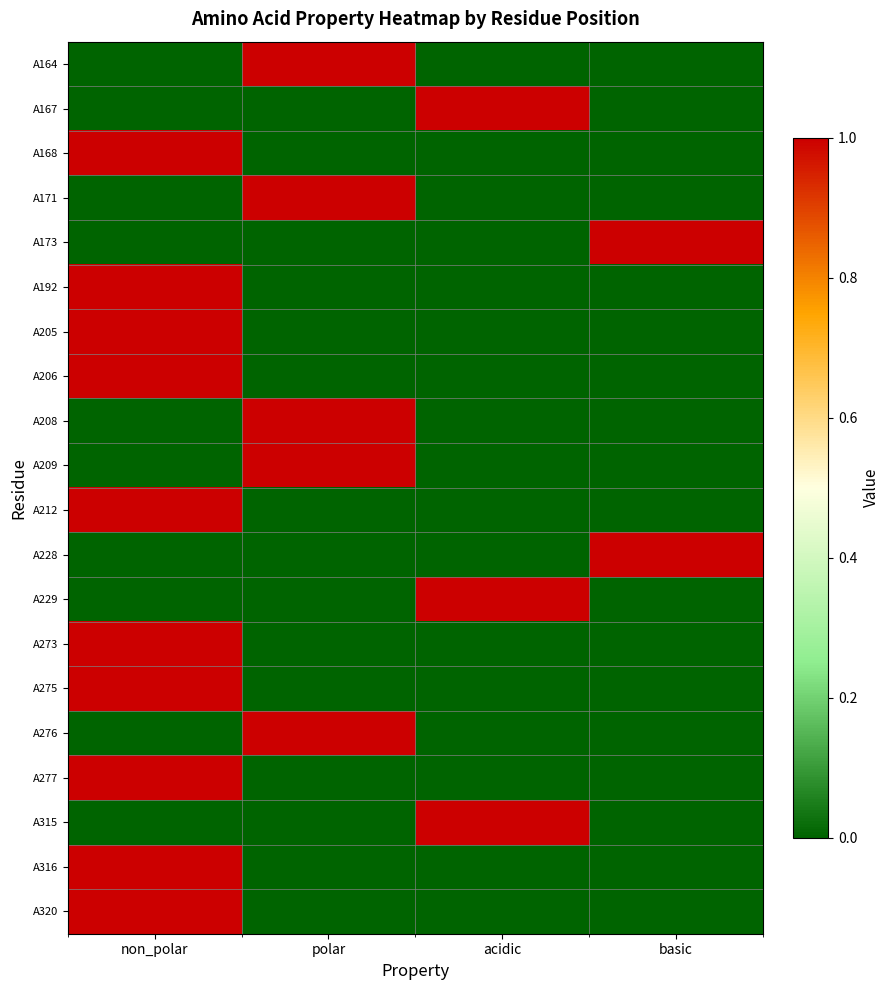

Which series changed the most between non_polar and polar?

A164